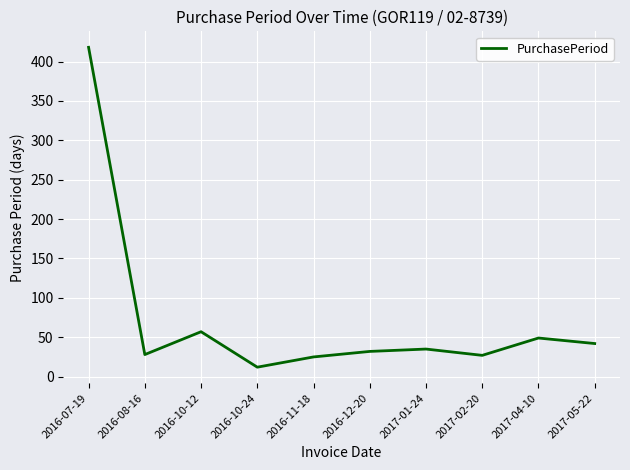

Which category has the lowest value across all series?

2016-10-24